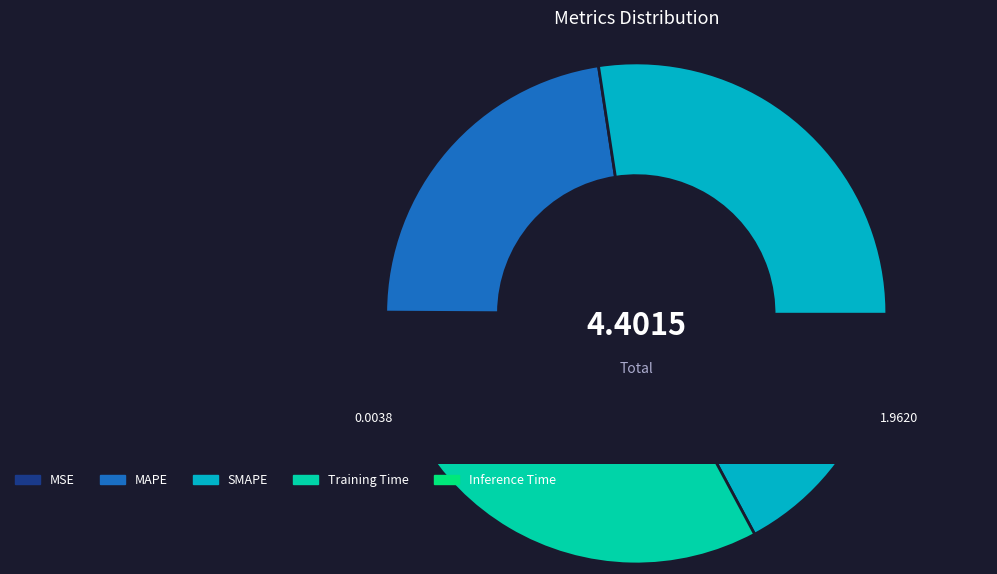

Which has a higher value, MSE or Inference Time?

Inference Time